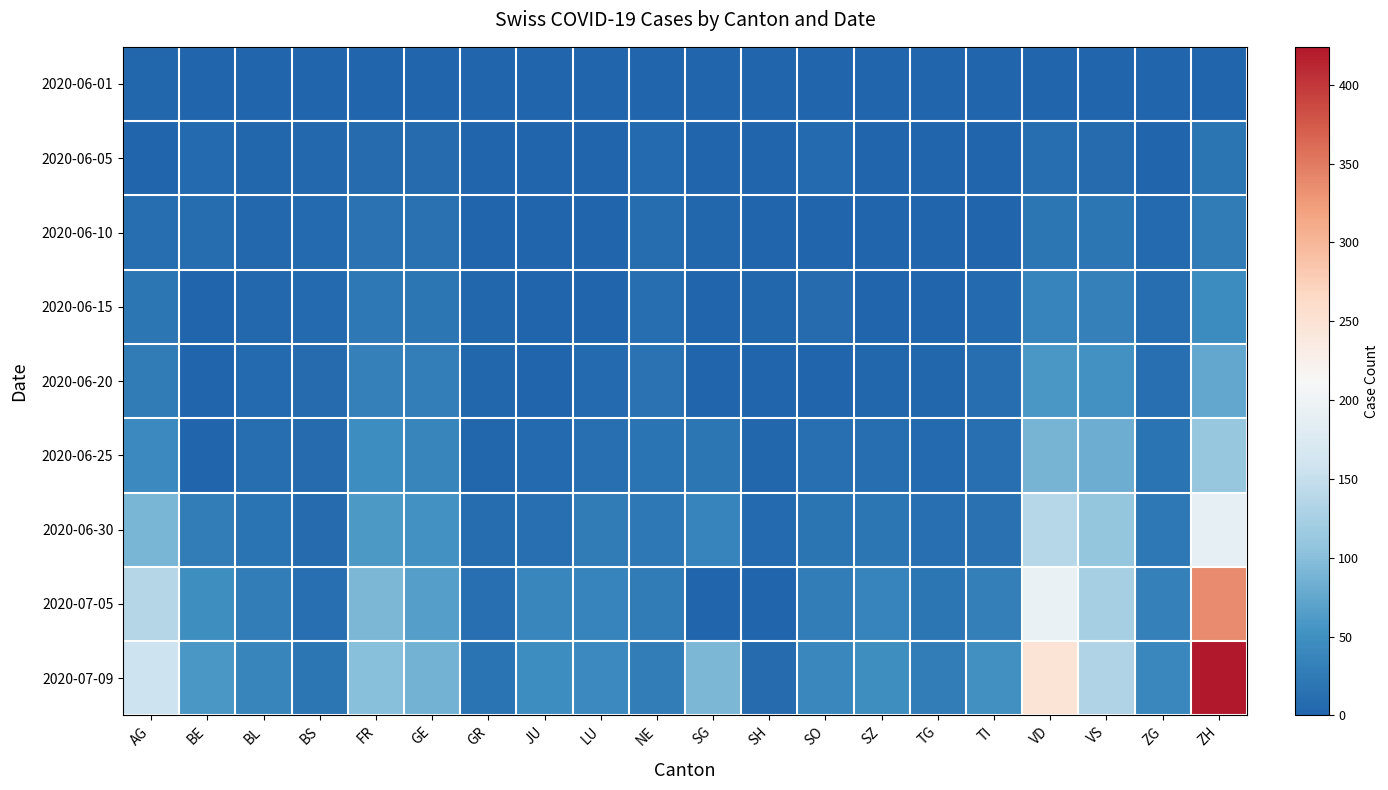

Which series has the largest total across all categories?

2020-07-09